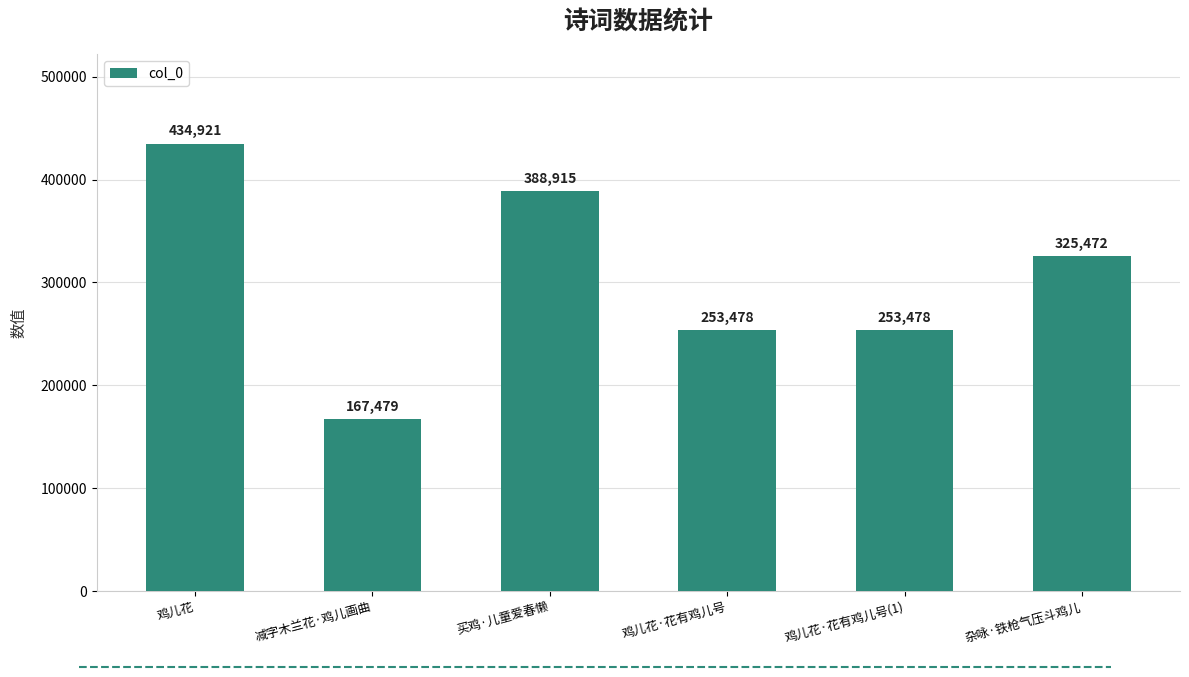

Is it true that the value at 买鸡·儿童爱春懒 is 388915?

True